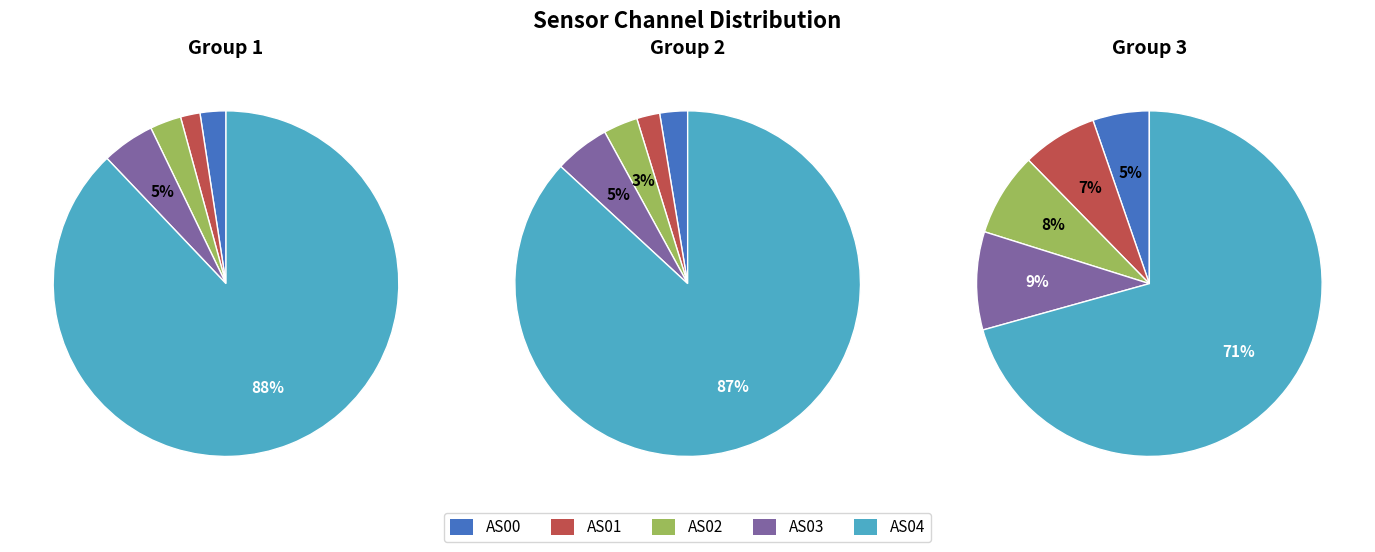

Is 1689681806 the majority of the pie?

No